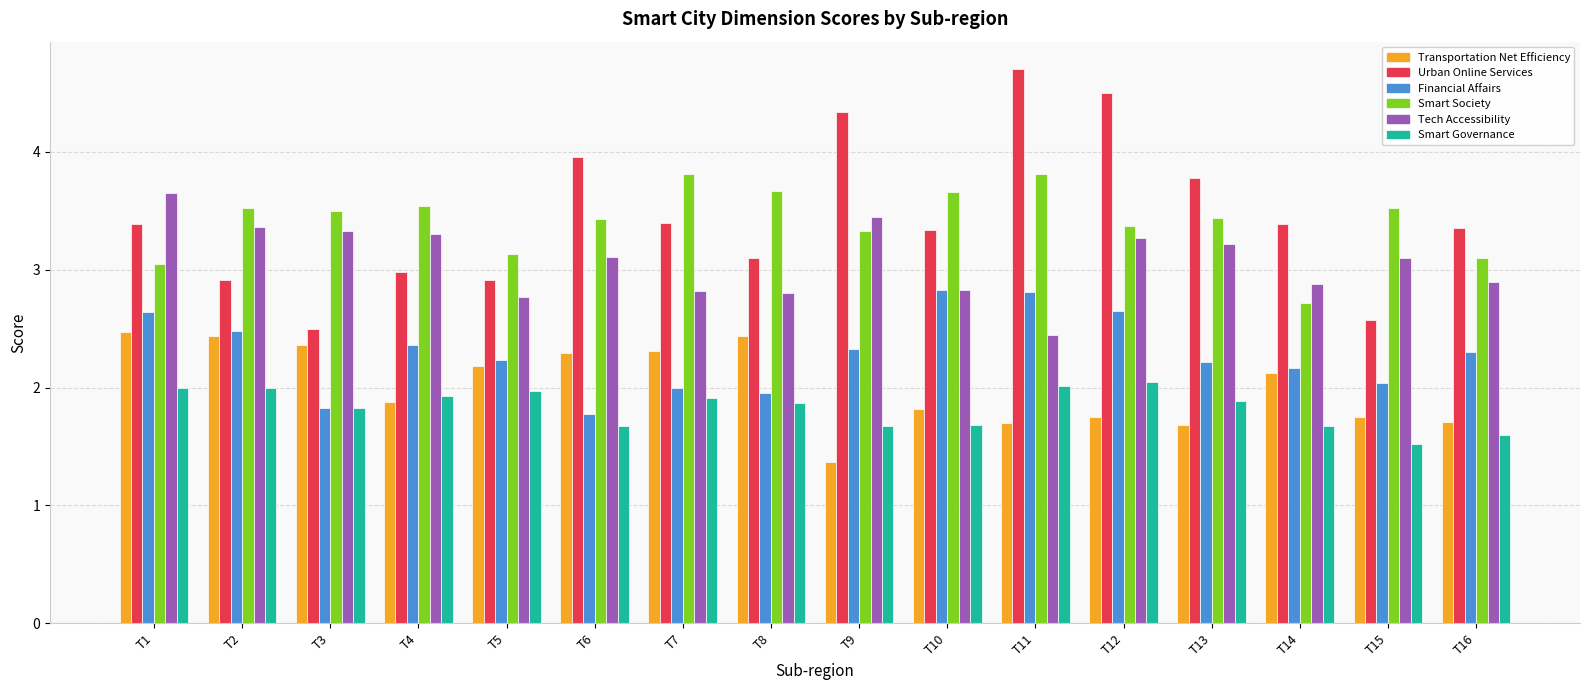

What is the difference between the highest and lowest values at T14?

1.7